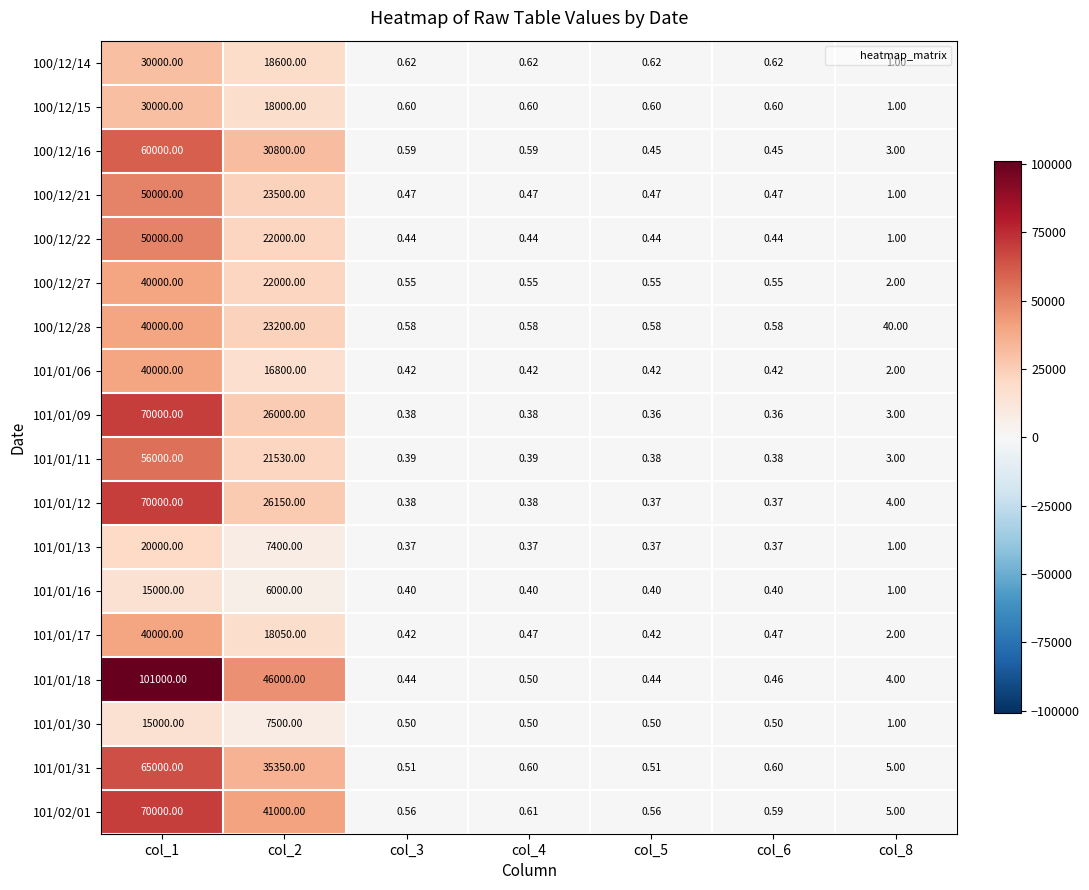

Which series has the largest total across all categories?

101/01/18